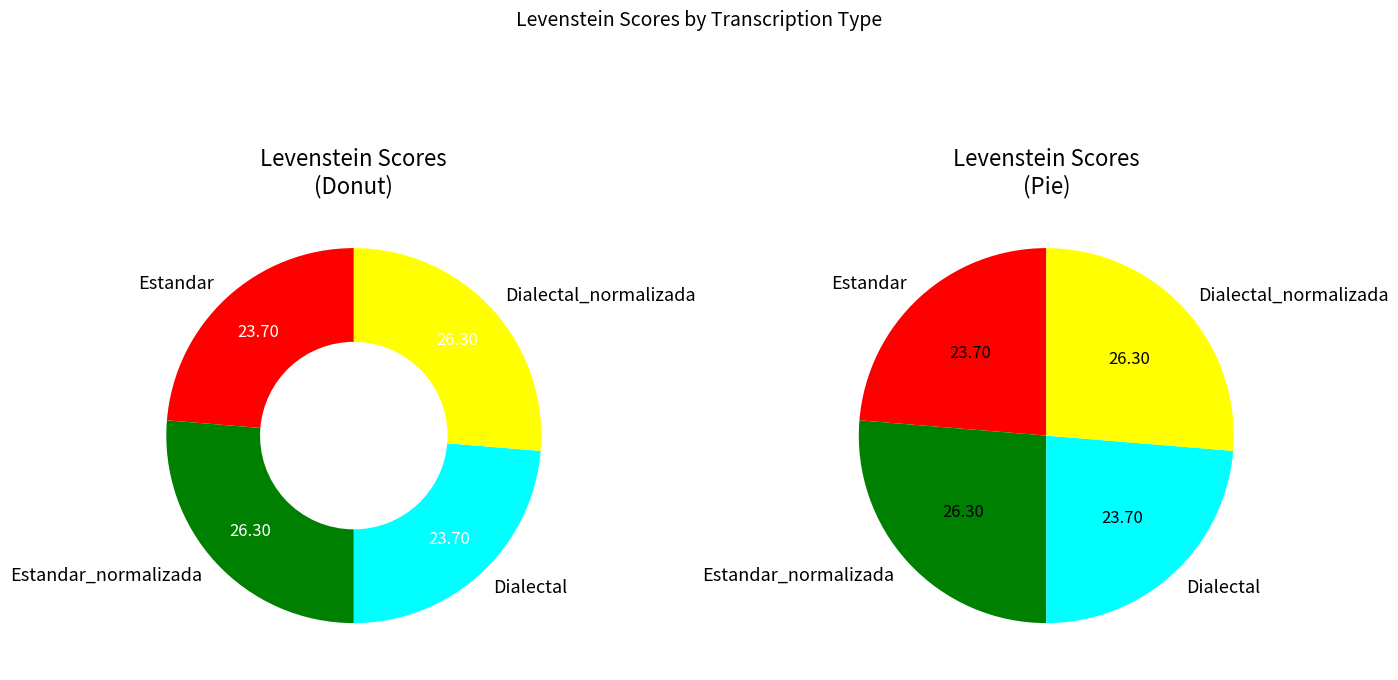

Which slice is the largest?

Estandar_normalizada